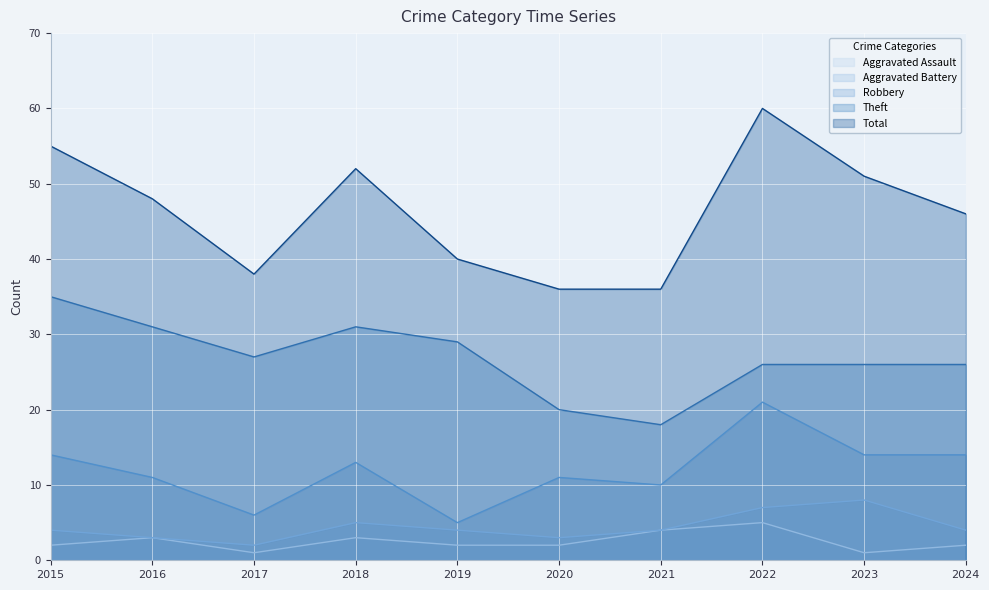

How many interior local valleys does the Aggravated Battery series have?

2